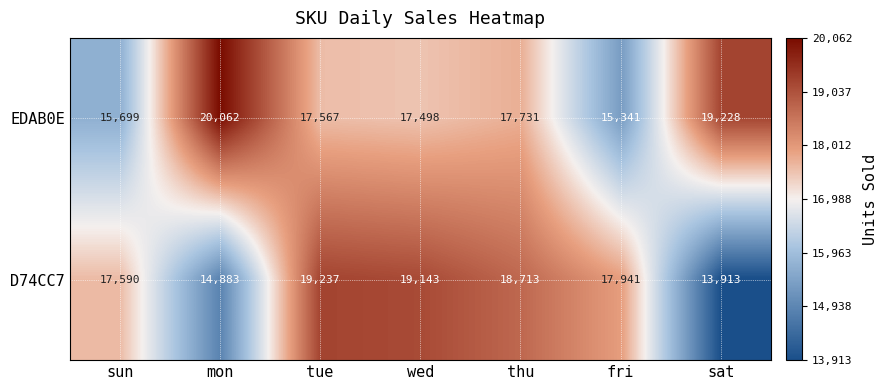

Rank the series by their average value, from highest to lowest.

EDAB0E, D74CC7